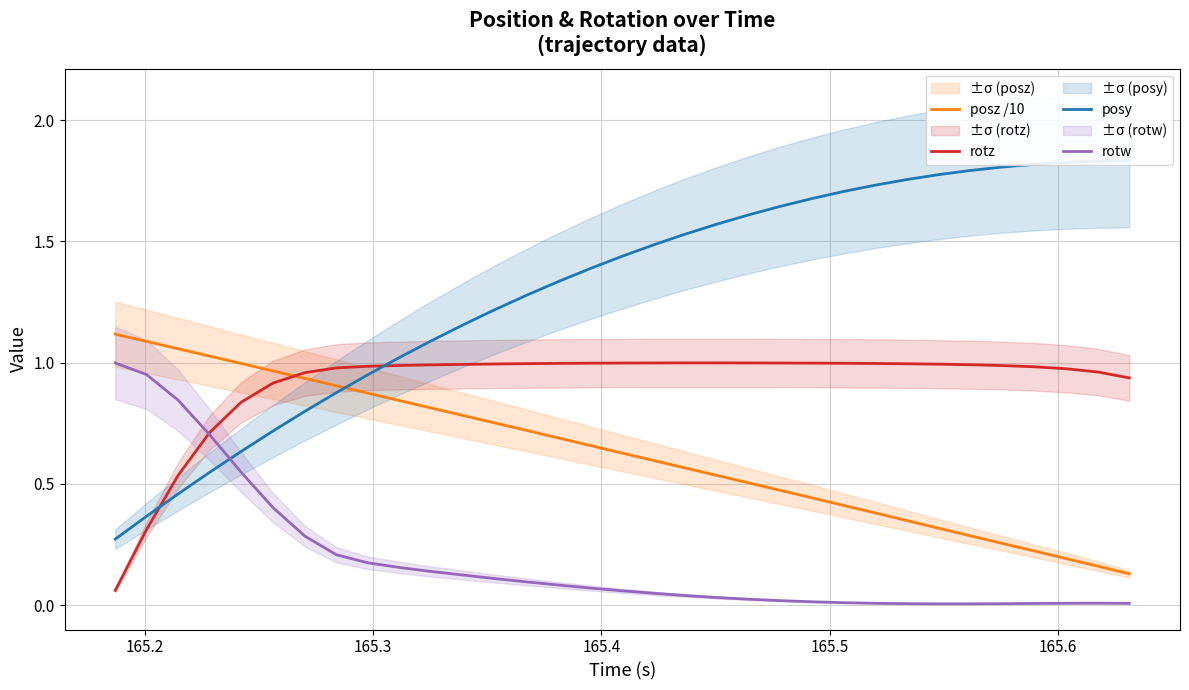

Which series ends up on top after the final intersection of posz /10 and rotz?

rotz